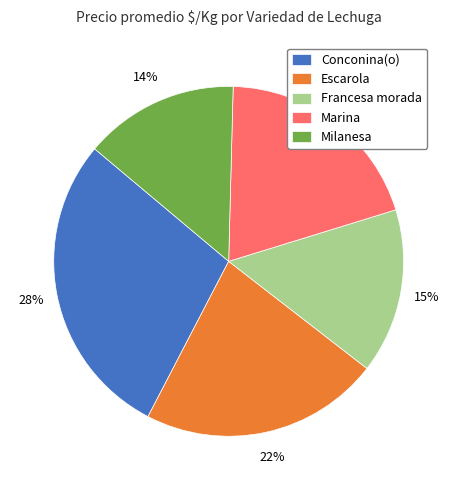

To the nearest percent, what is the difference between the Escarola and Conconina(o) slice percentages?

6%